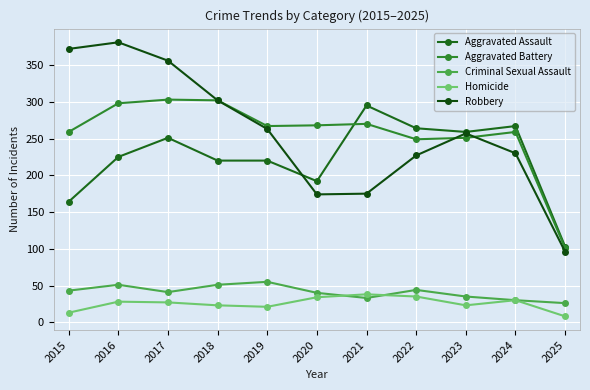

How many data points does each series have?

11